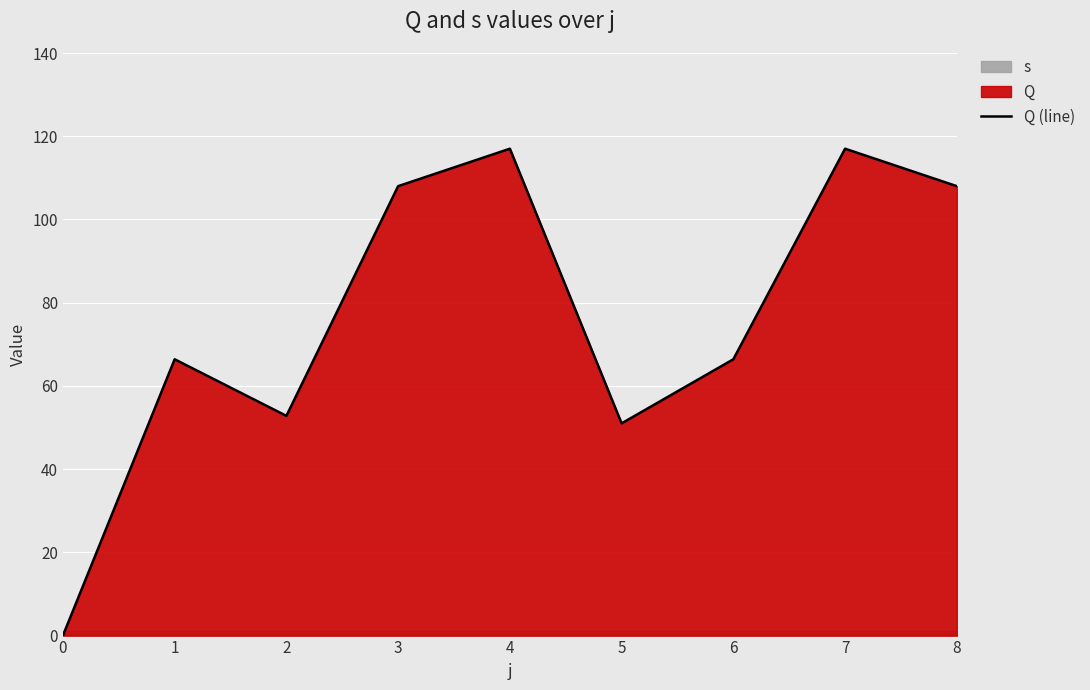

What is the value of the 5th point from the left?

117.0